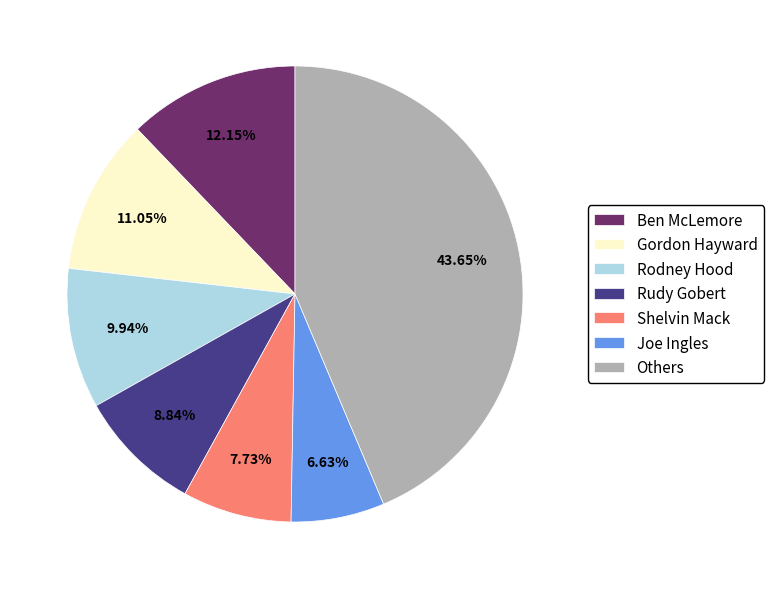

How many slices are in this pie chart?

7